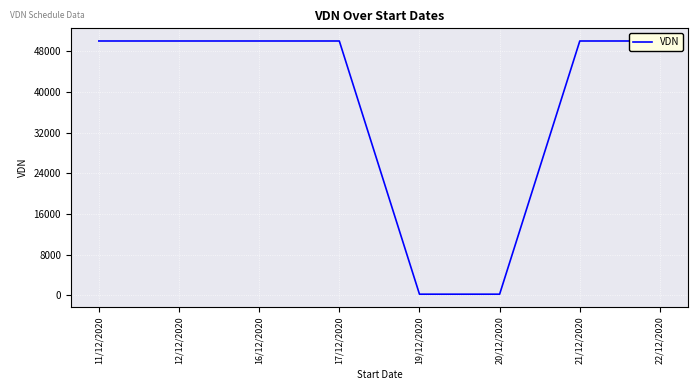

Reading right to left, extract all data points from this chart.

50000	50000	200	200	50000	50000	50000	50000